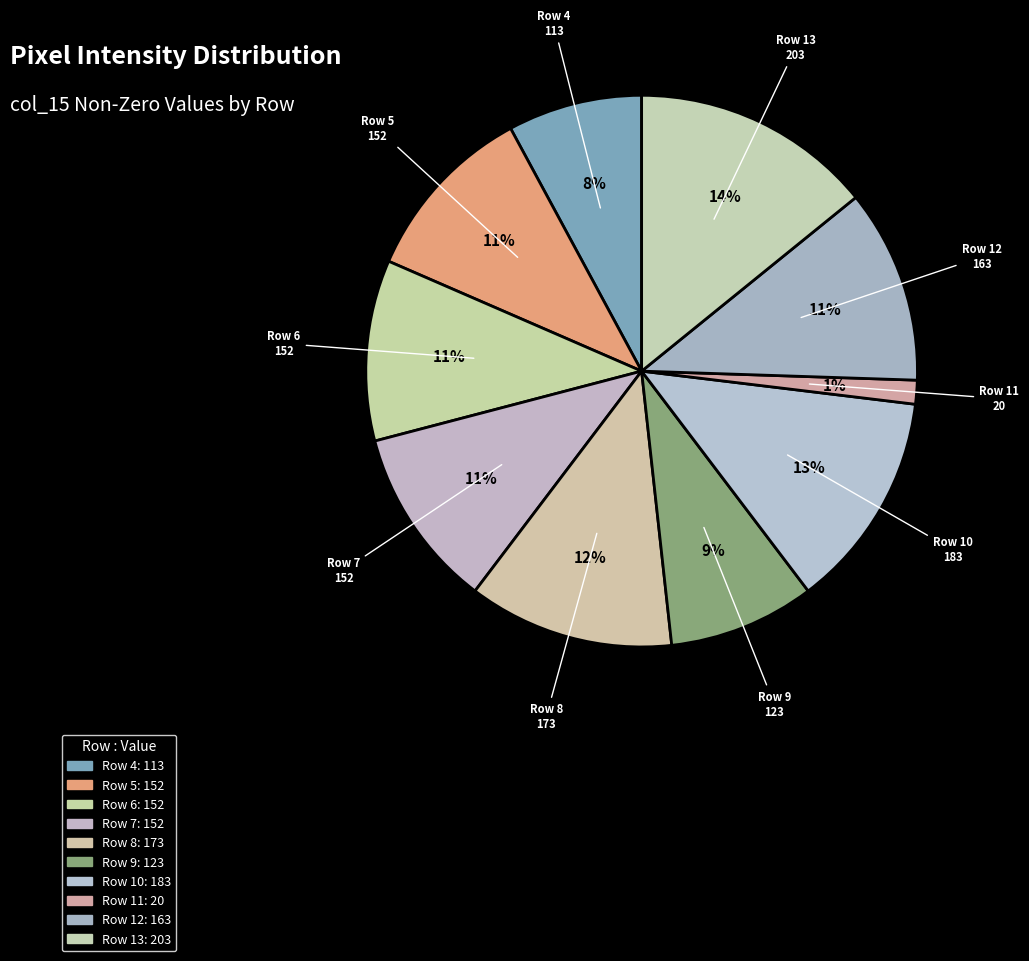

True or false: Row 8 accounts for 23% of the total.

False